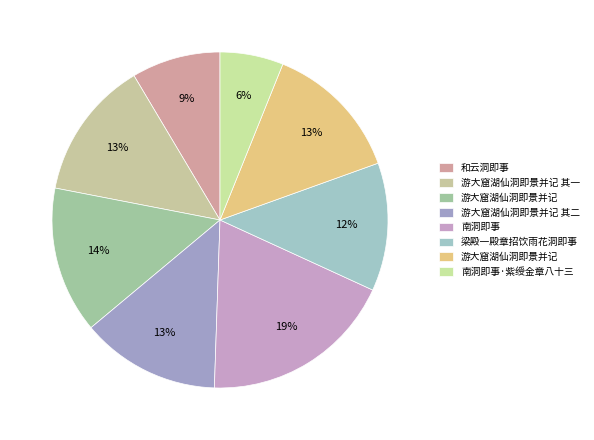

To the nearest percent, what is the difference between the largest and smallest slice percentages?

13%